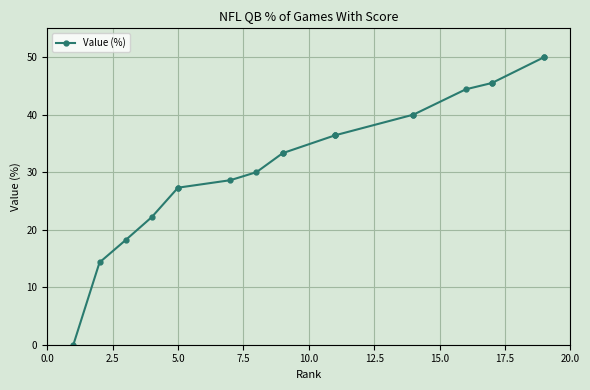

The value at 16 is 14.7. True or false?

False